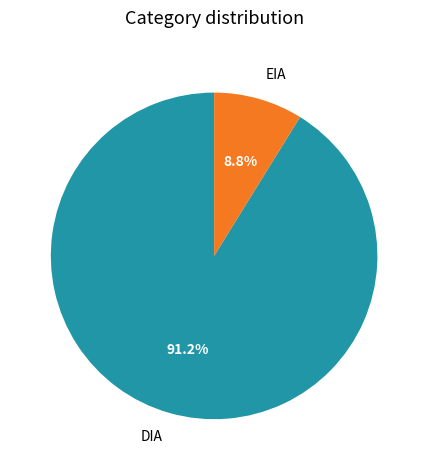

Rank the categories by value from lowest to highest.

EIA, DIA